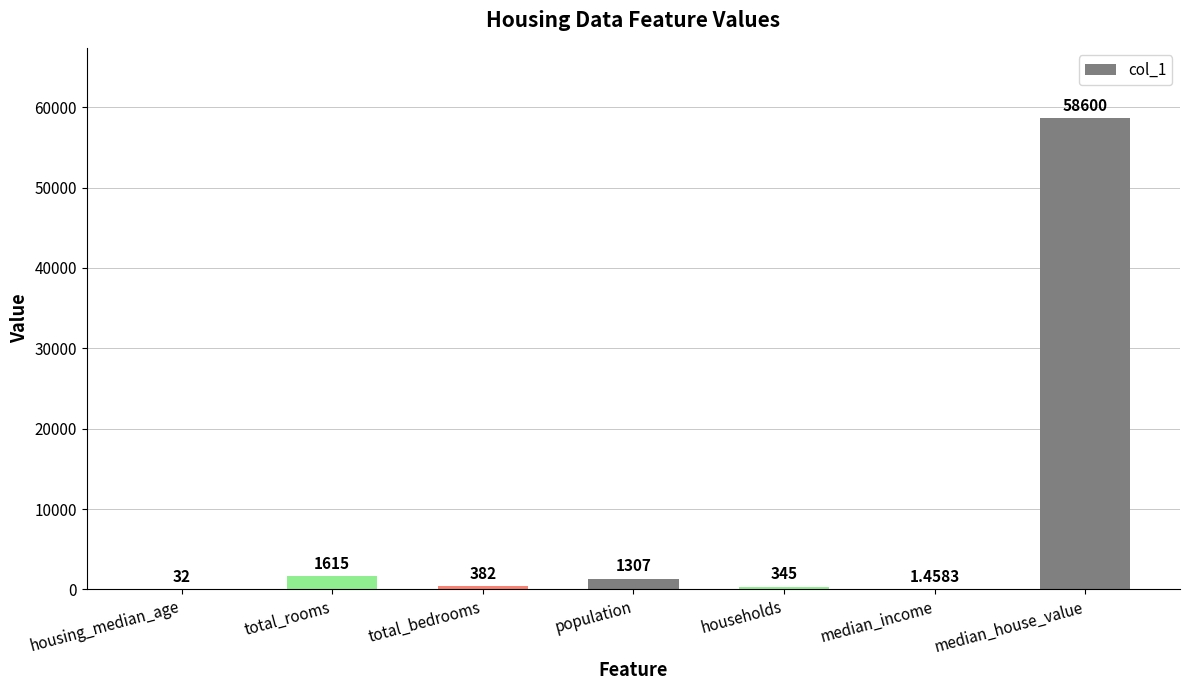

The chart shows a value of 382.0 at total_bedrooms. True or false?

True